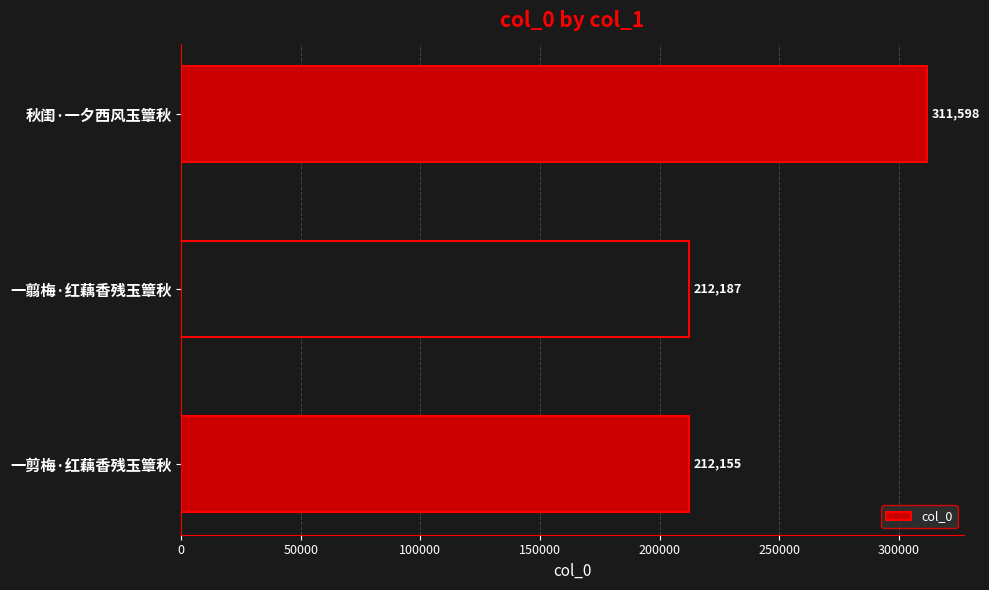

How many data points are less than 212187?

1